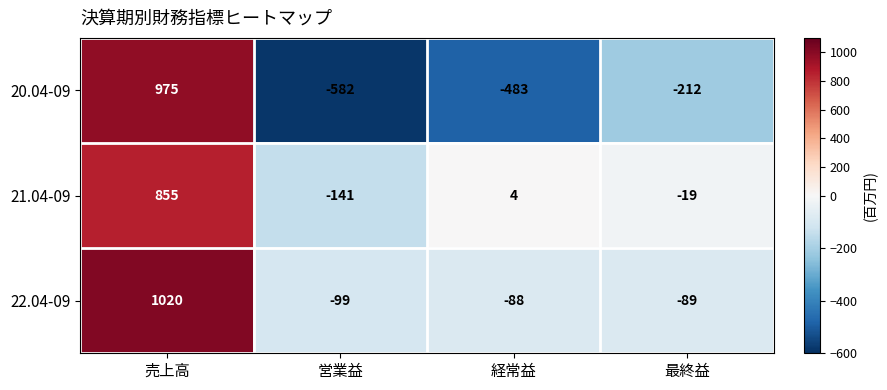

At which label is 21.04-09 closest to 357?

経常益